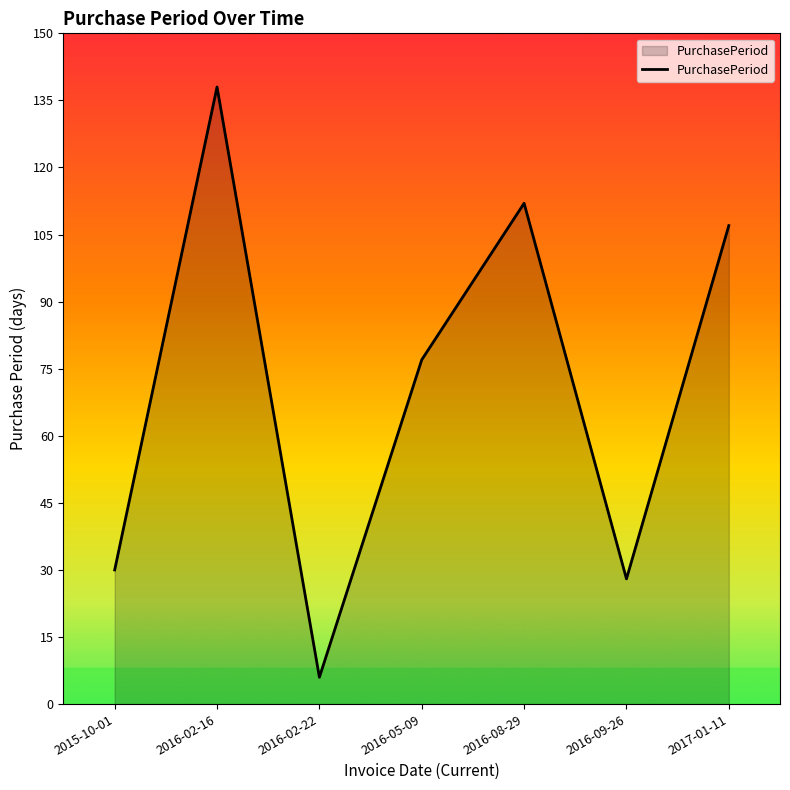

How many interior local peaks (higher than both neighbors) does the data have?

2